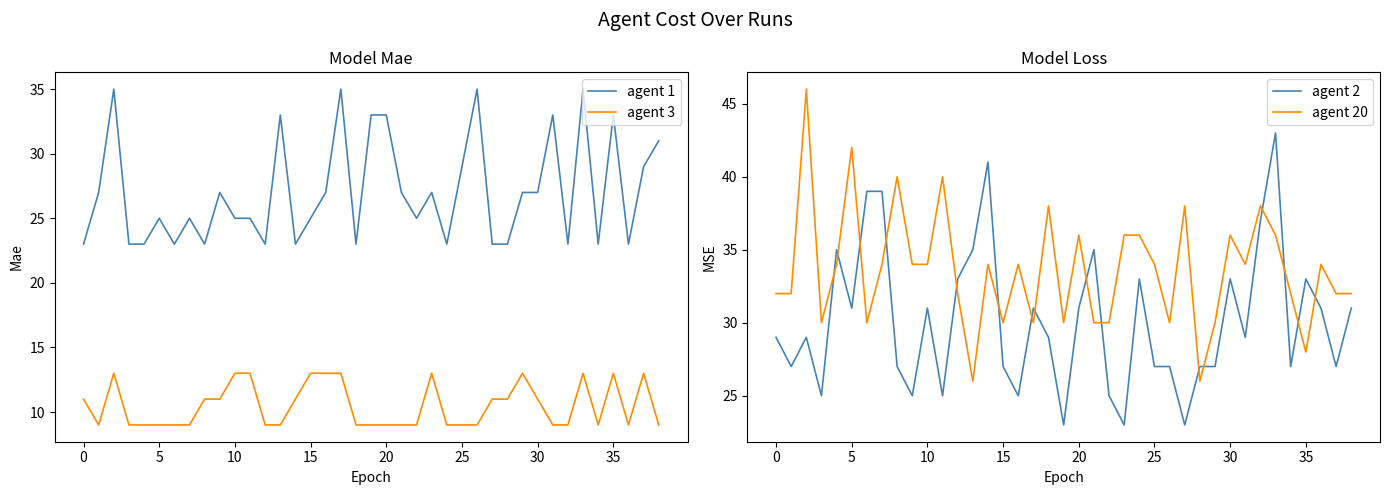

True or false: agent 3 has a value of 19 at 0.

False